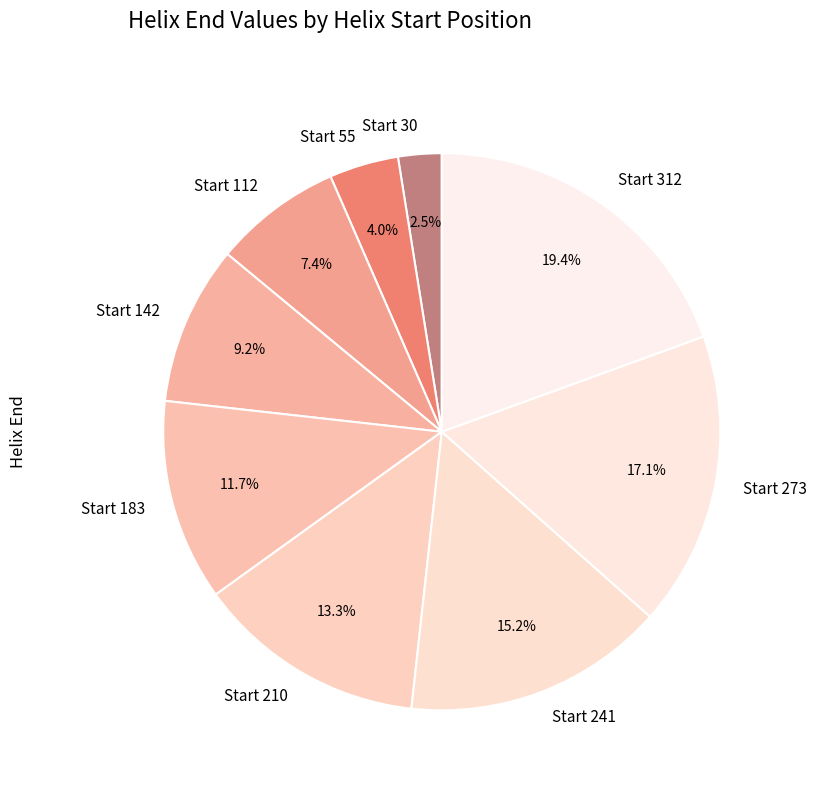

What percentage is NOT represented by Start 112?

92.6%